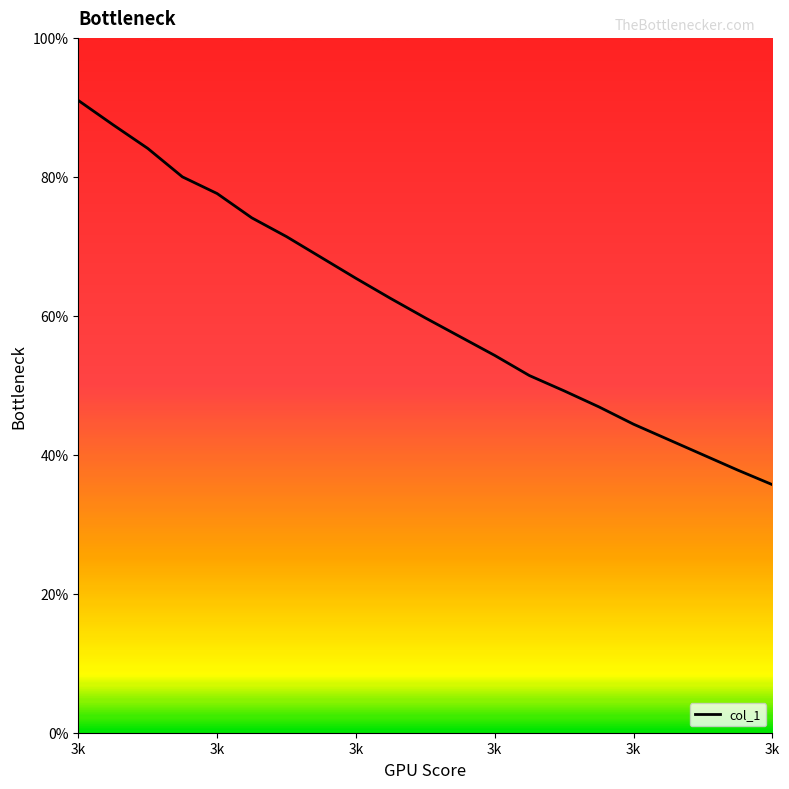

What is the difference between the maximum and minimum values?

55.3